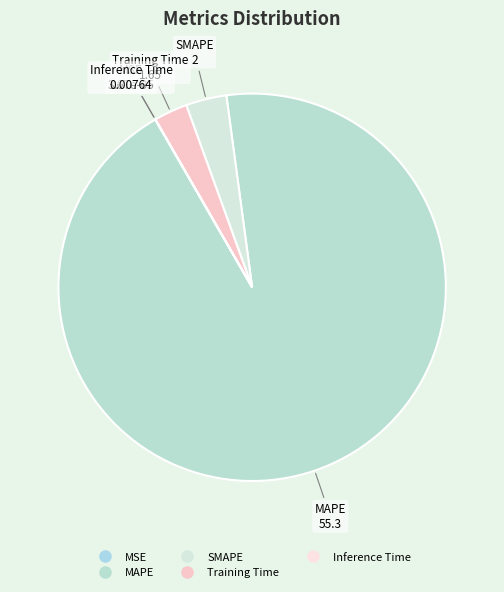

Is it true that SMAPE is 3% of the pie?

True